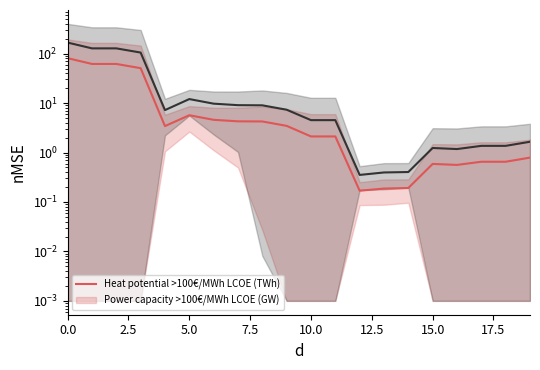

What are all the series names shown in the legend?

Heat potential >100€/MWh LCOE (TWh), Power capacity >100€/MWh LCOE (GW)